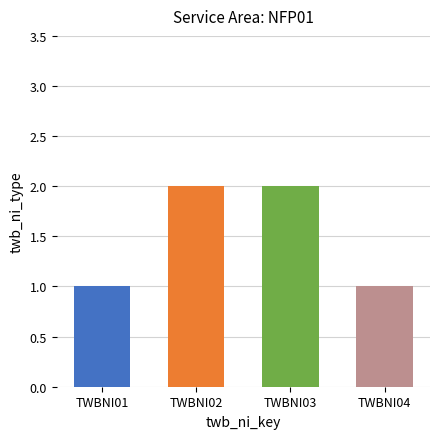

Read the value at TWBNI01.

1